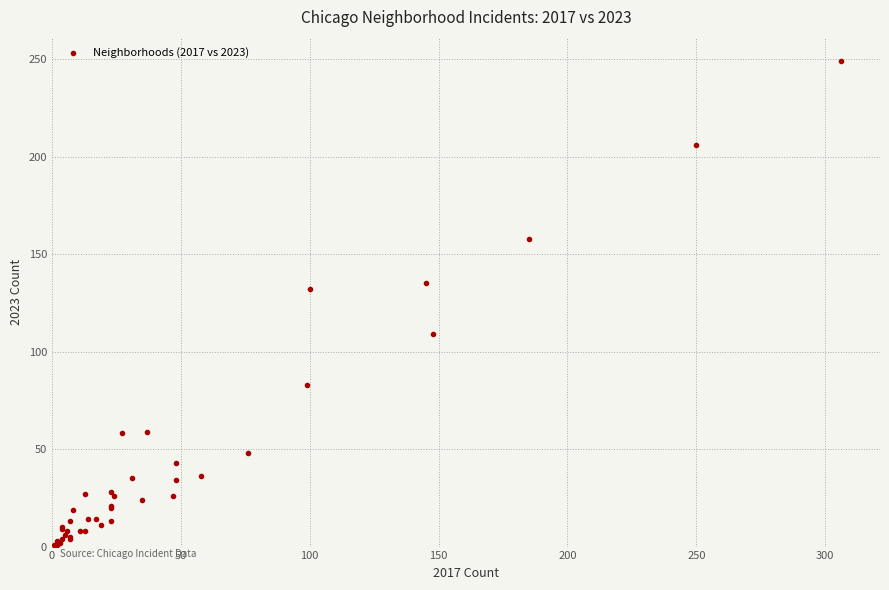

What Y value in the scatter plot is closest to 125?

132